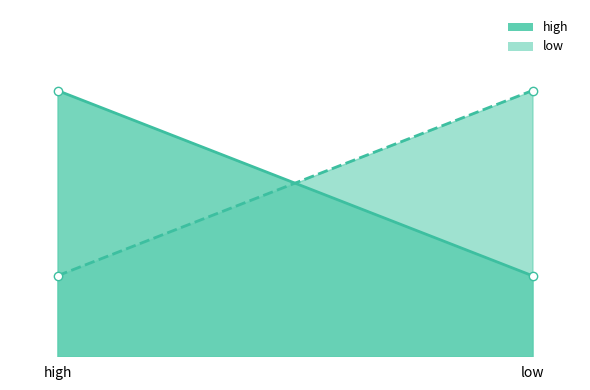

What is the sum of the high values at high and low?

1.0